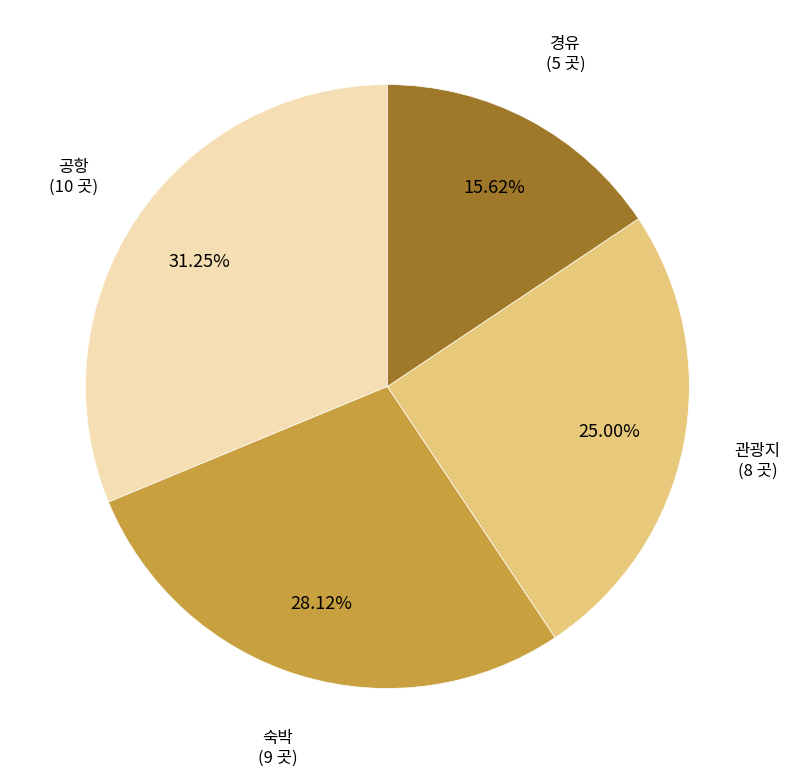

Which slice is the smallest?

경유